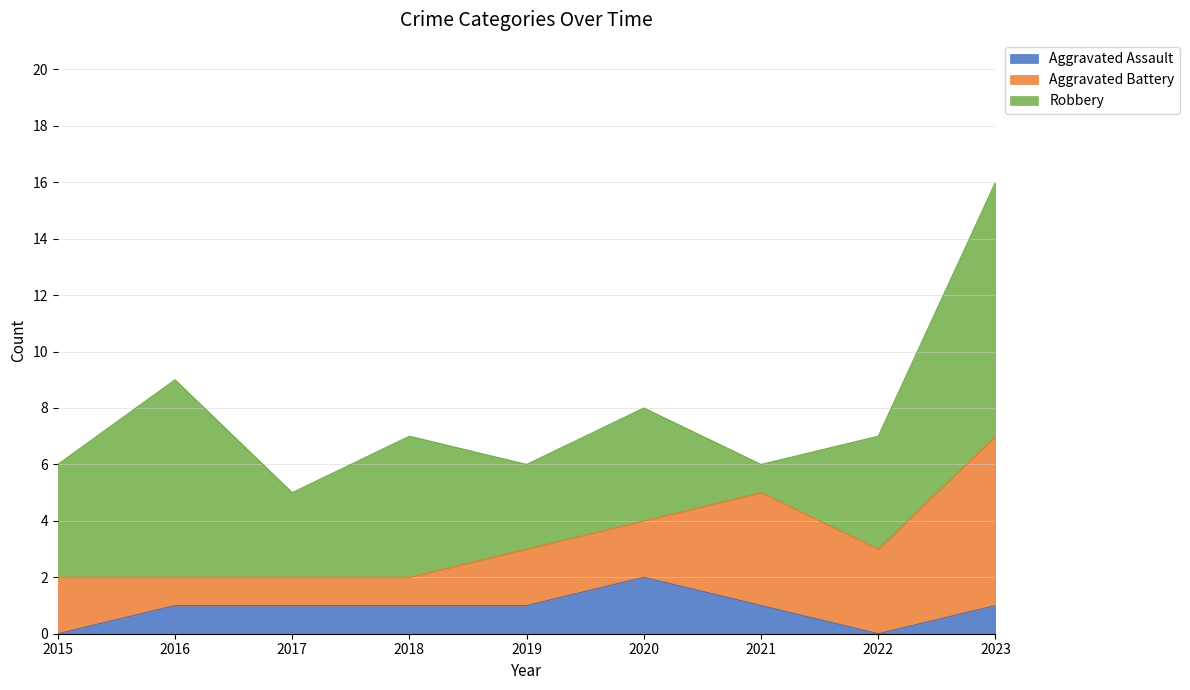

What are all the series names shown in the legend?

Aggravated Assault, Aggravated Battery, Robbery